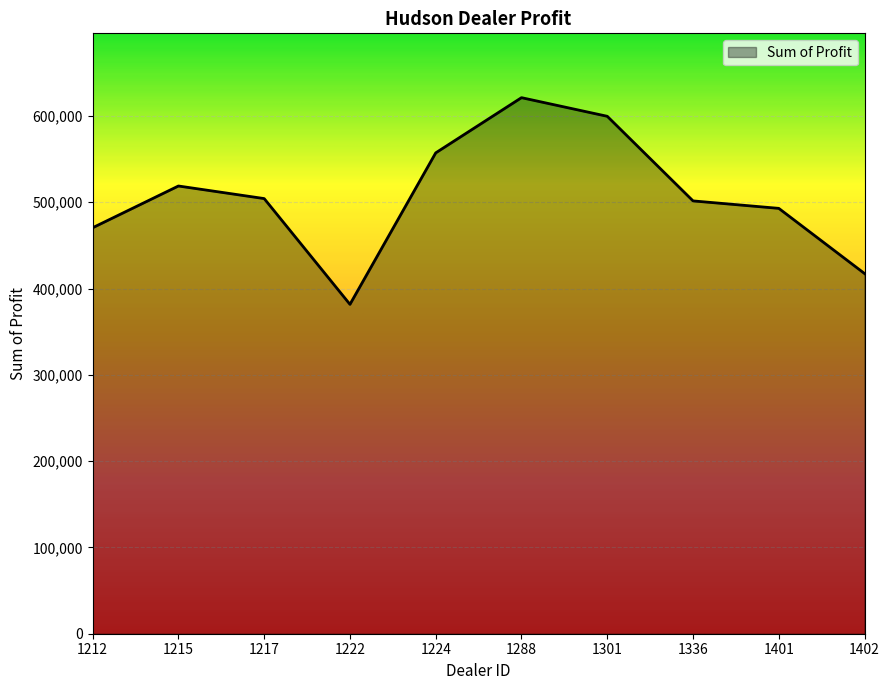

At which label does the data first exceed 504217?

1215